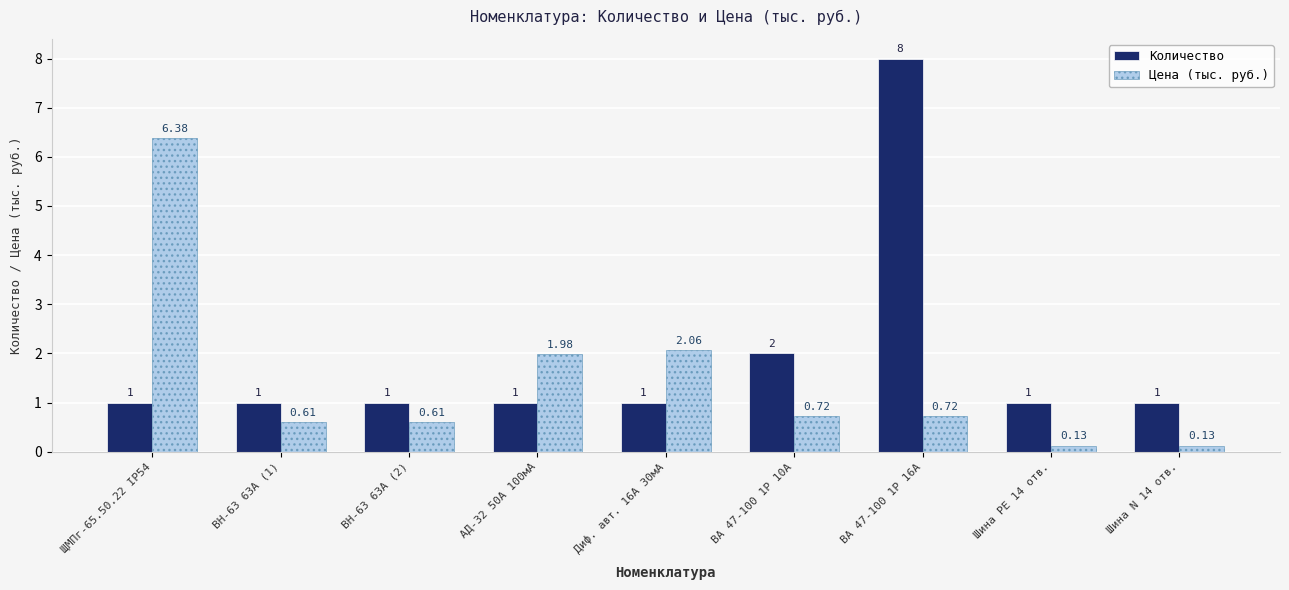

At Диф. авт. 16А 30мА, list the series in order from largest to smallest.

Цена (тыс. руб.), Количество